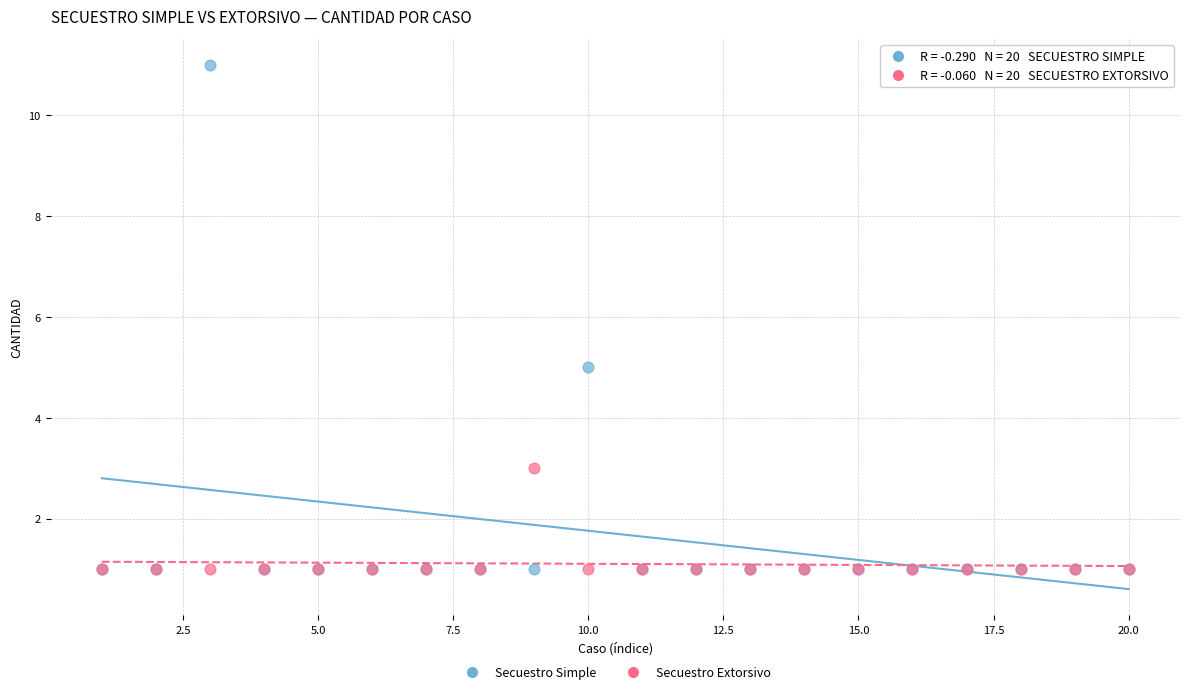

Across all series, what Y value is closest to 6?

5